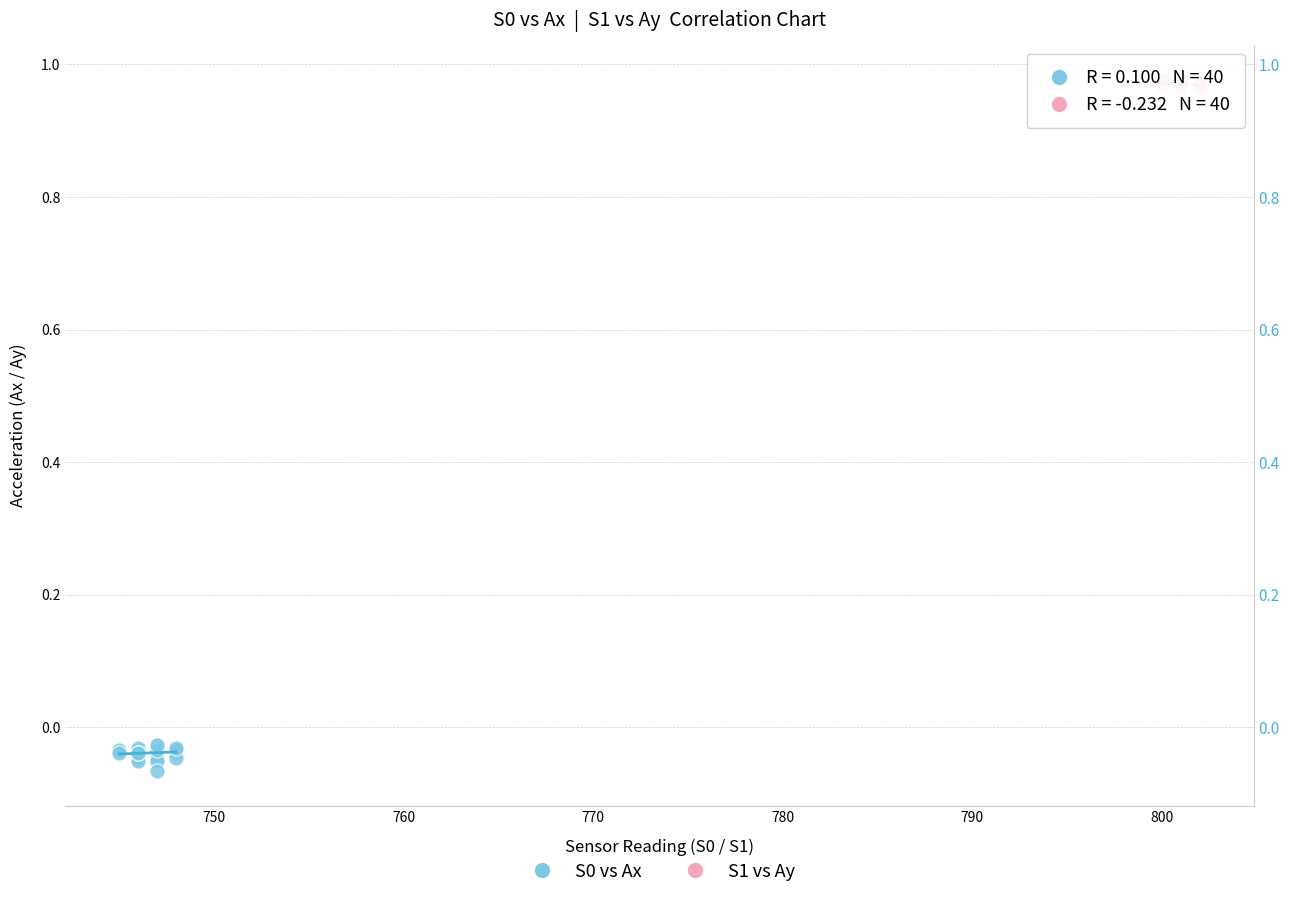

Which series contains the highest Y value?

S1 vs Ay